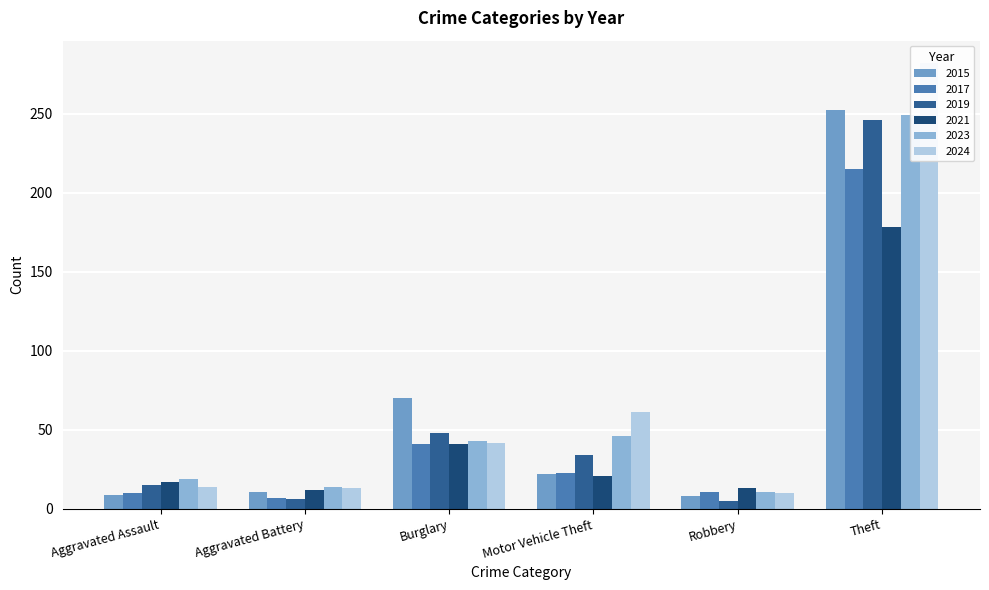

Where is 2024 nearest to the value 146?

Motor Vehicle Theft